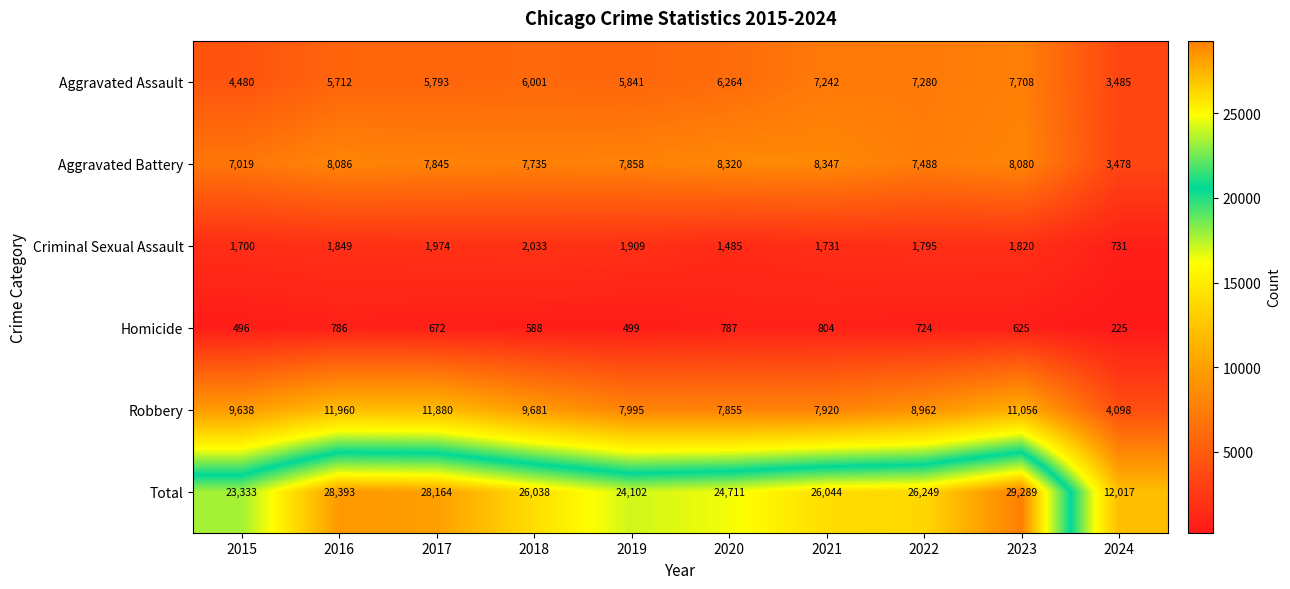

Which series has the largest total across all categories?

Total